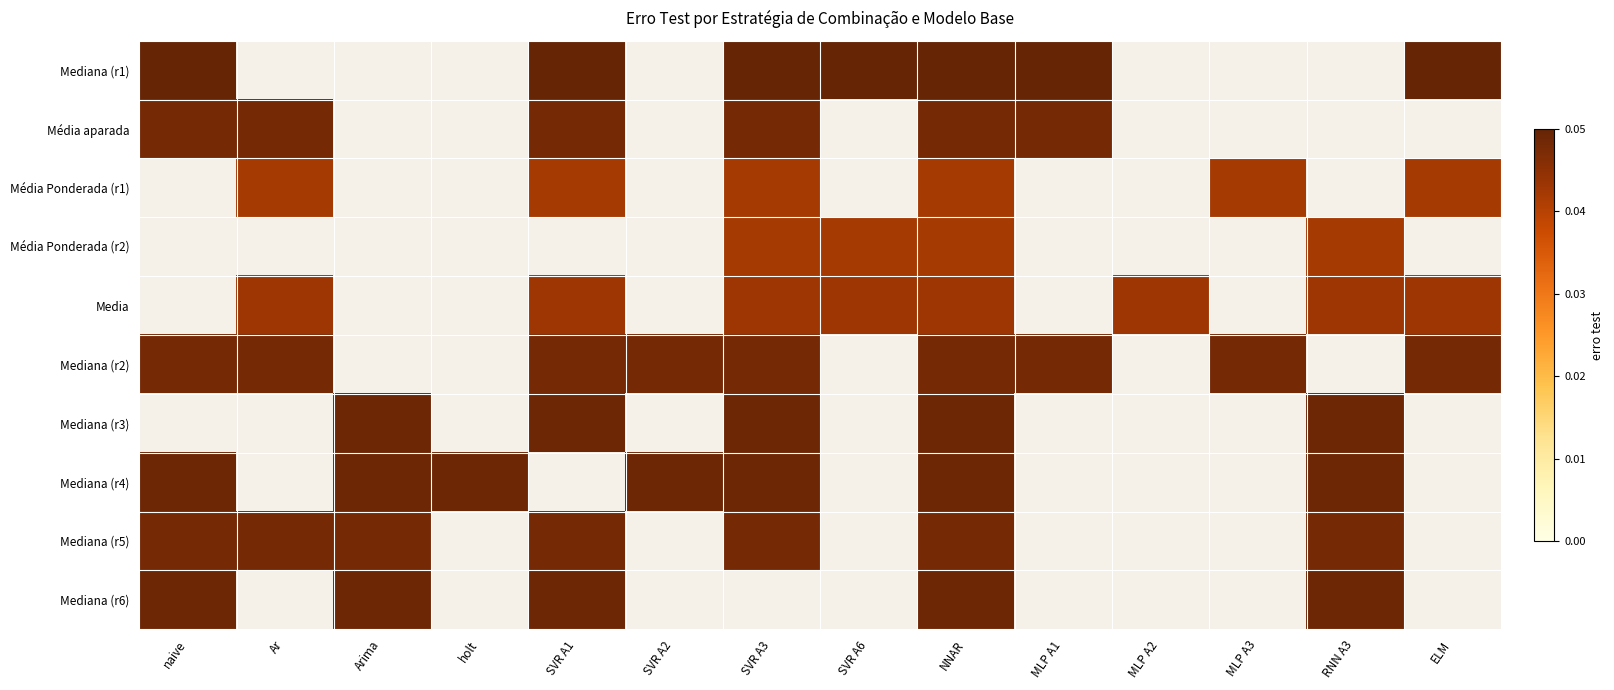

What is the total value across all series at SVR A1?

0.4